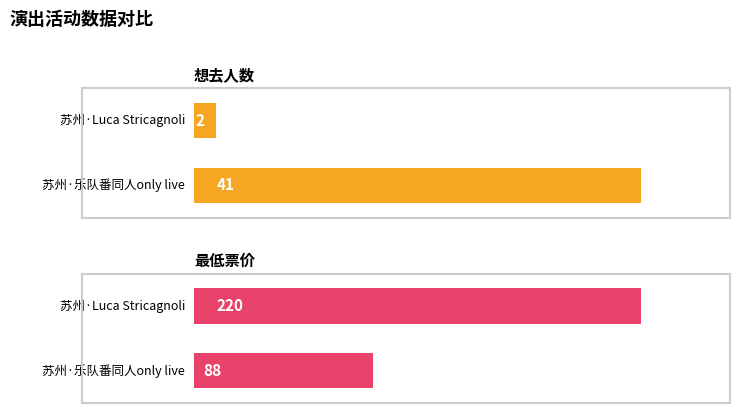

Is the value of 想去人数 at 苏州·乐队番同人only live greater than the value of 最低票价 at 苏州·乐队番同人only live?

No